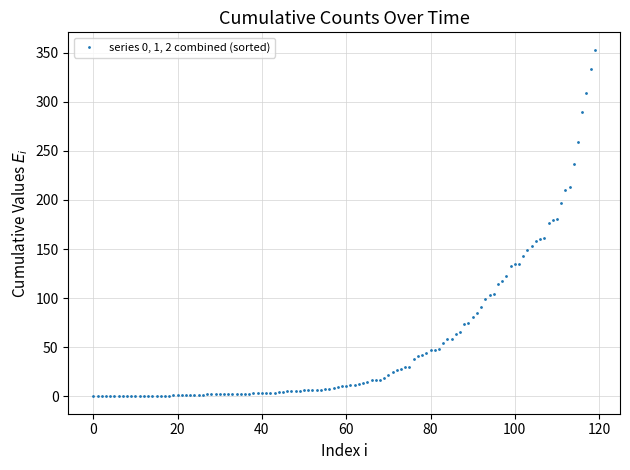

How many series are shown in this chart?

1